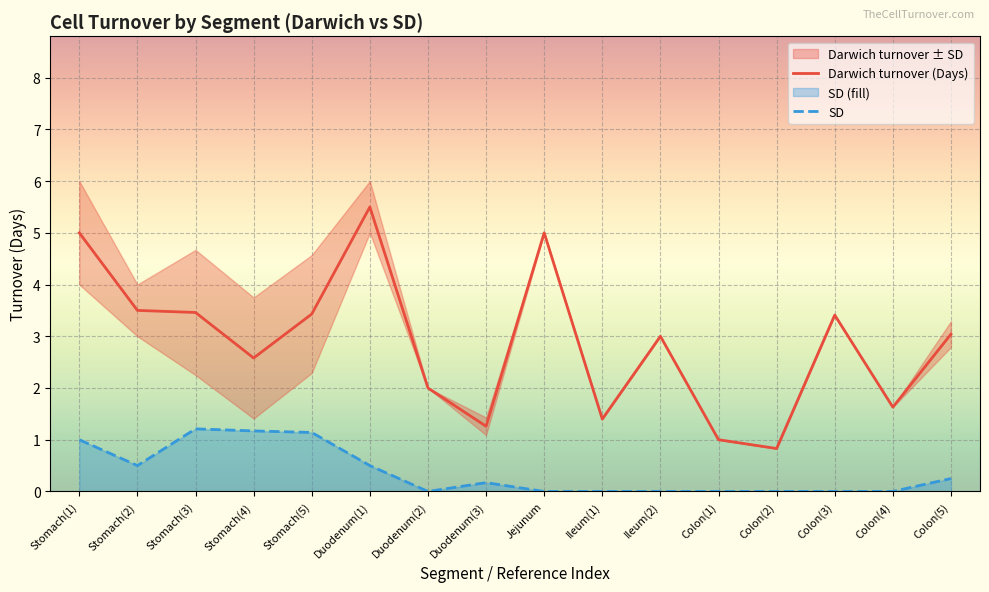

Which category has the lowest value in the Darwich turnover (Days) series?

Colon(2)